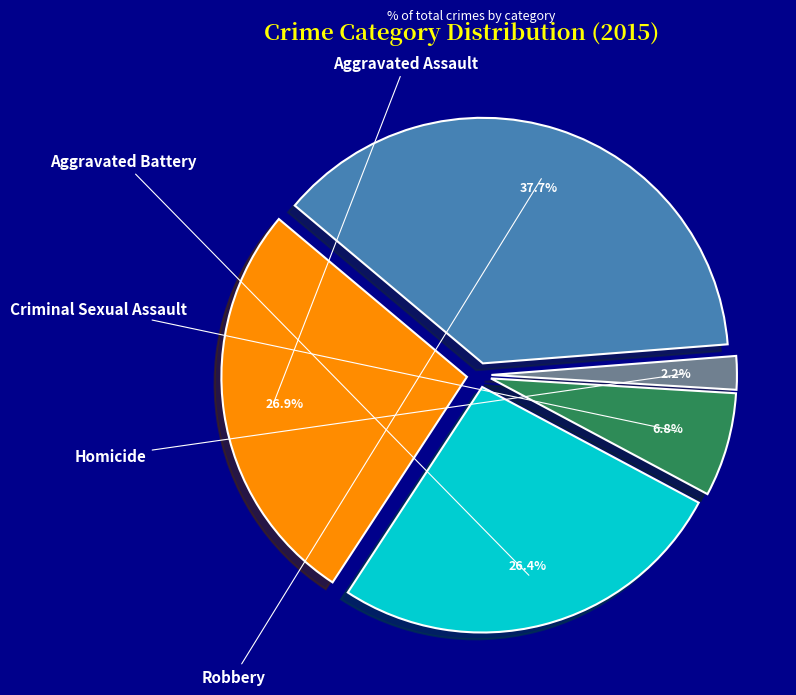

How much of the chart is everything except Robbery?

62.3%